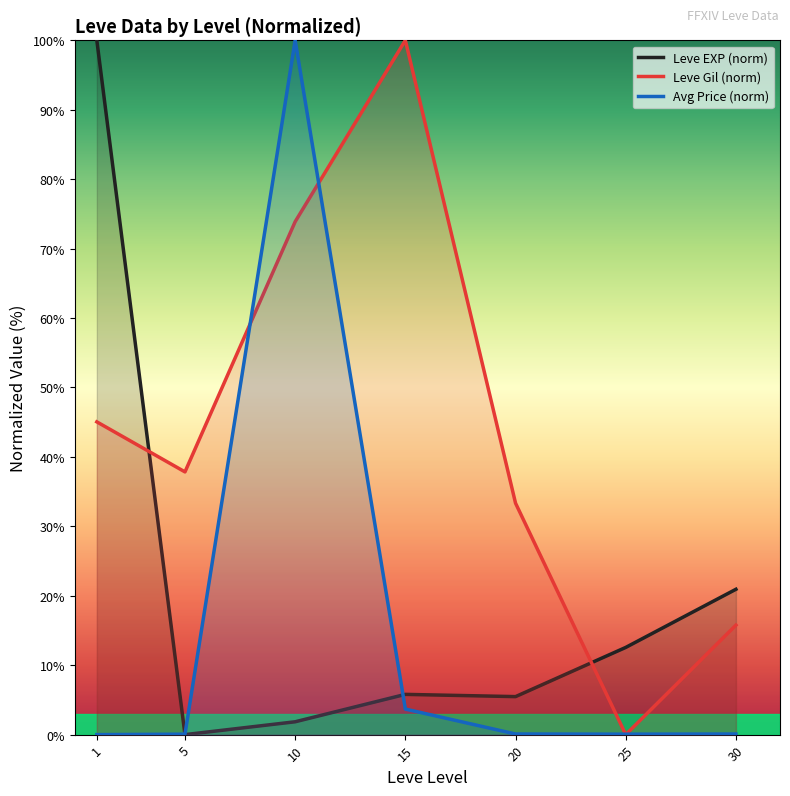

List the labels in order of Leve Gil (norm) value, largest first.

15, 10, 1, 5, 20, 30, 25